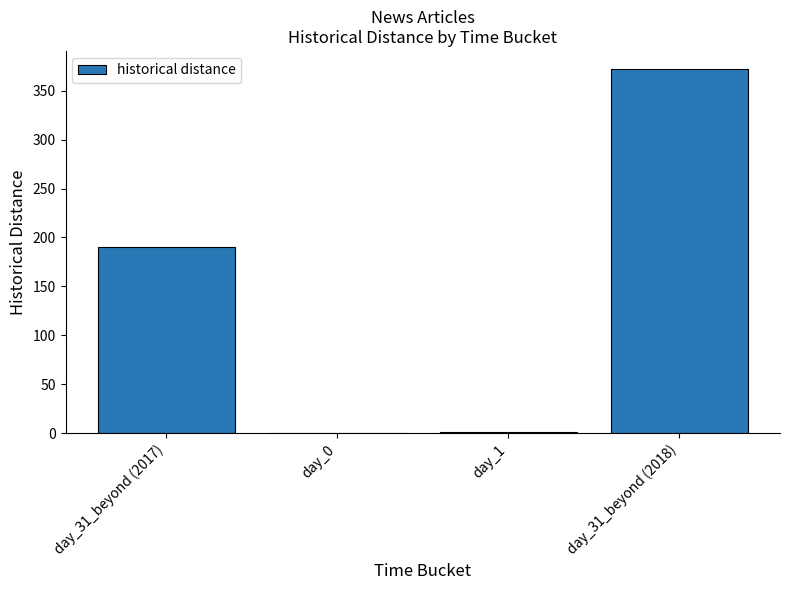

True or false: the data shows 372 at day_31_beyond (2018).

True